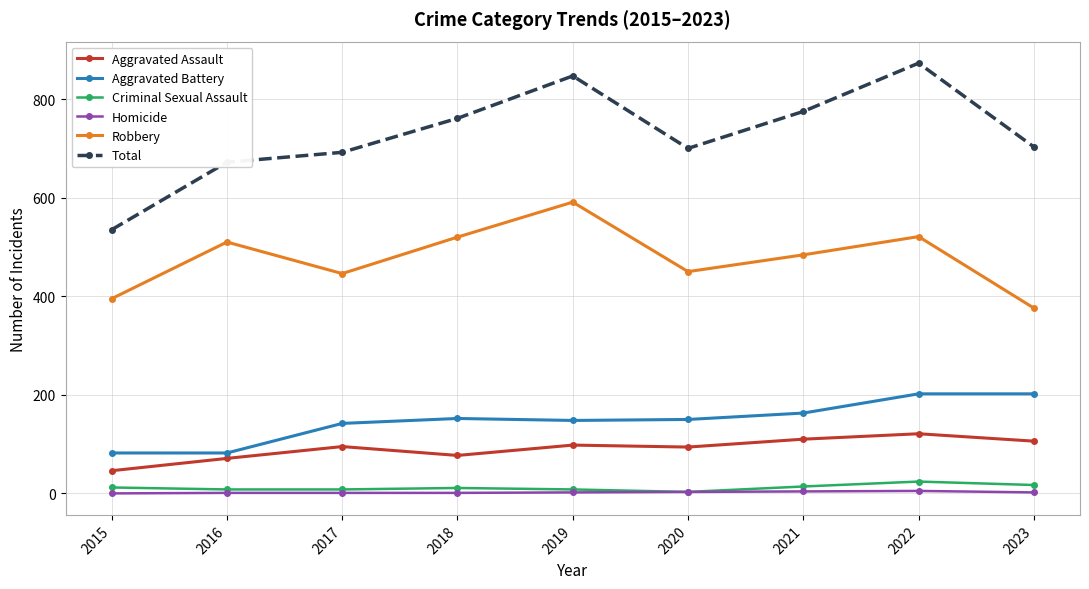

Which series has the largest total across all categories?

Total